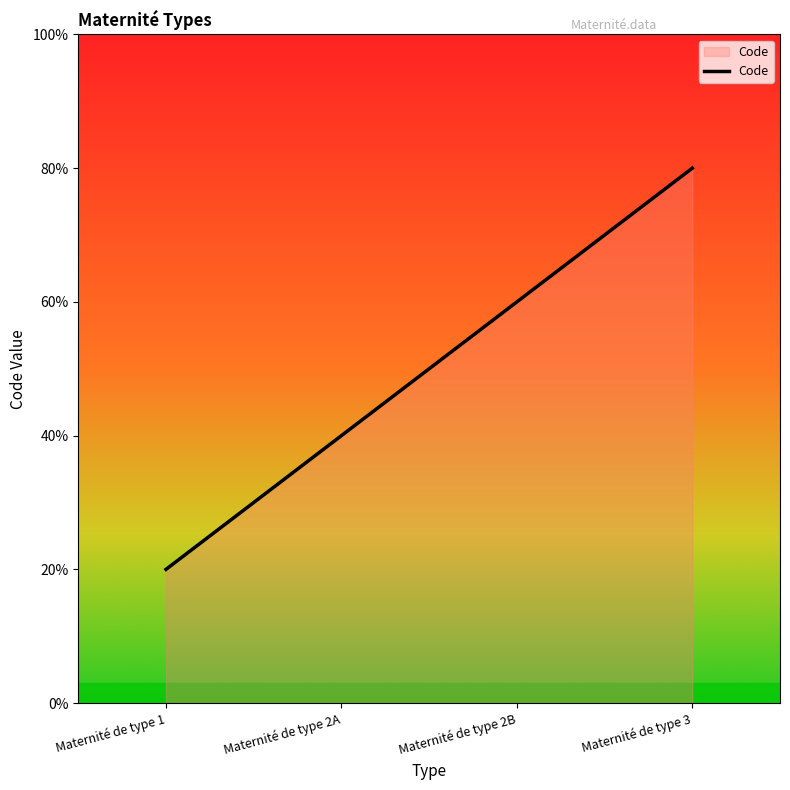

Rank the categories by value from highest to lowest.

Maternité de type 3, Maternité de type 2B, Maternité de type 2A, Maternité de type 1